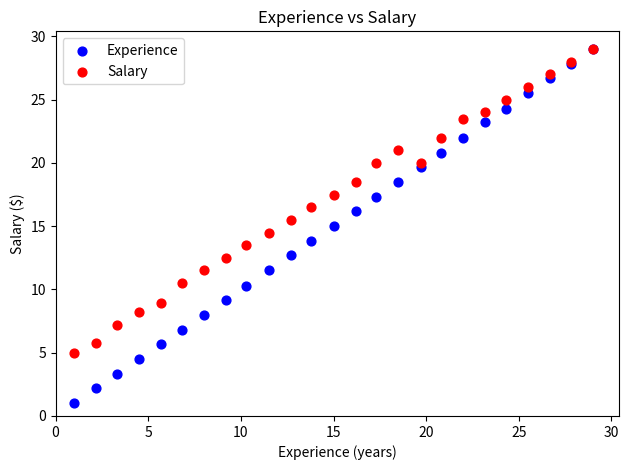

Which series has the widest spread of Y values?

Experience